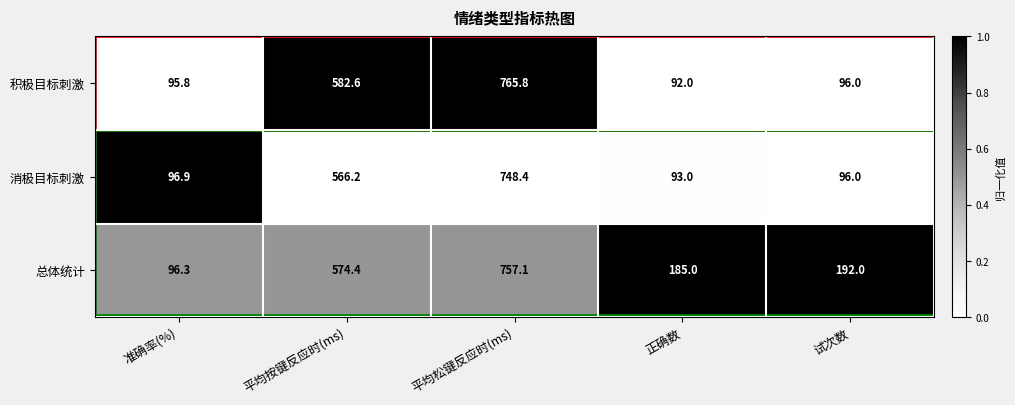

The value of 总体统计 at 正确数 is 185.0. True or false?

True